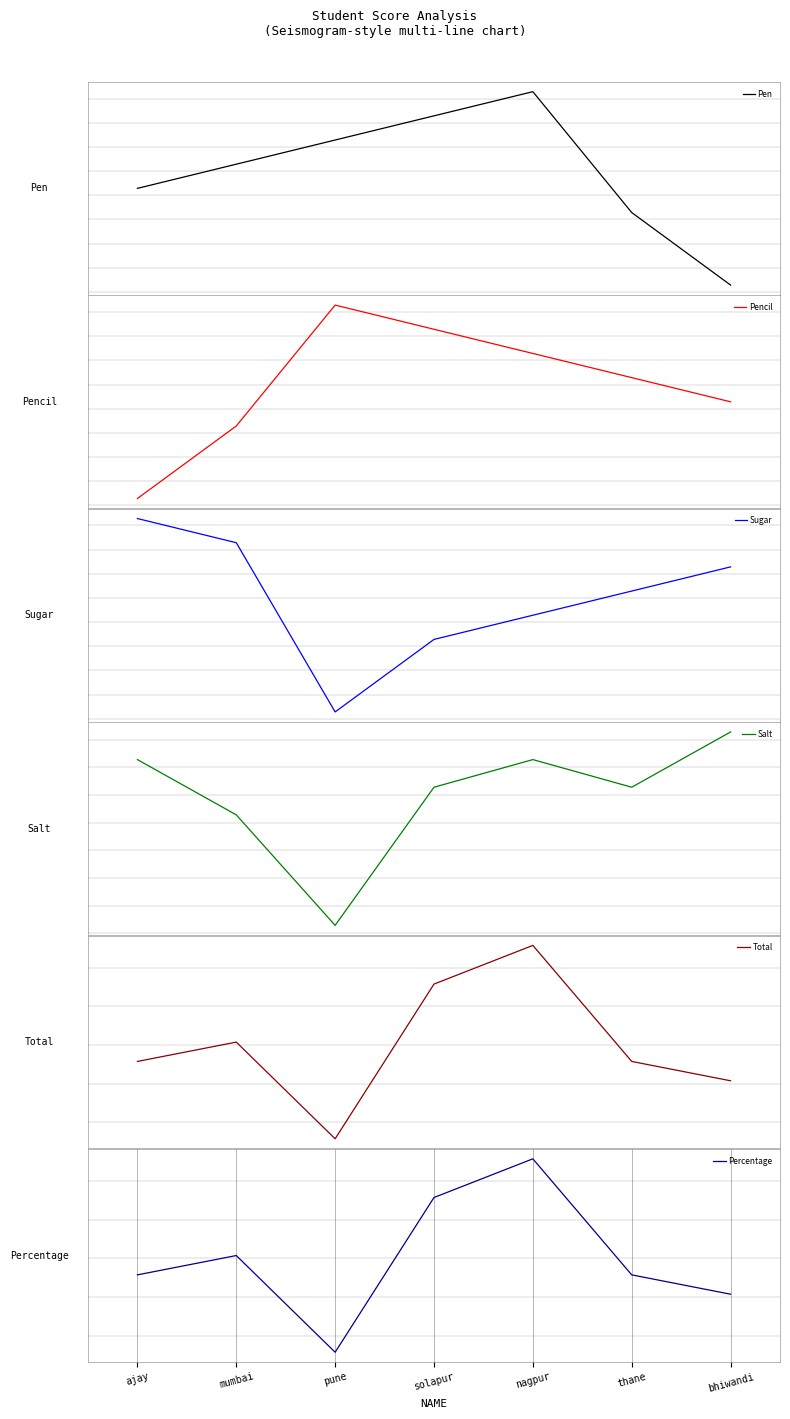

At which label does Percentage first exceed -2?

mumbai